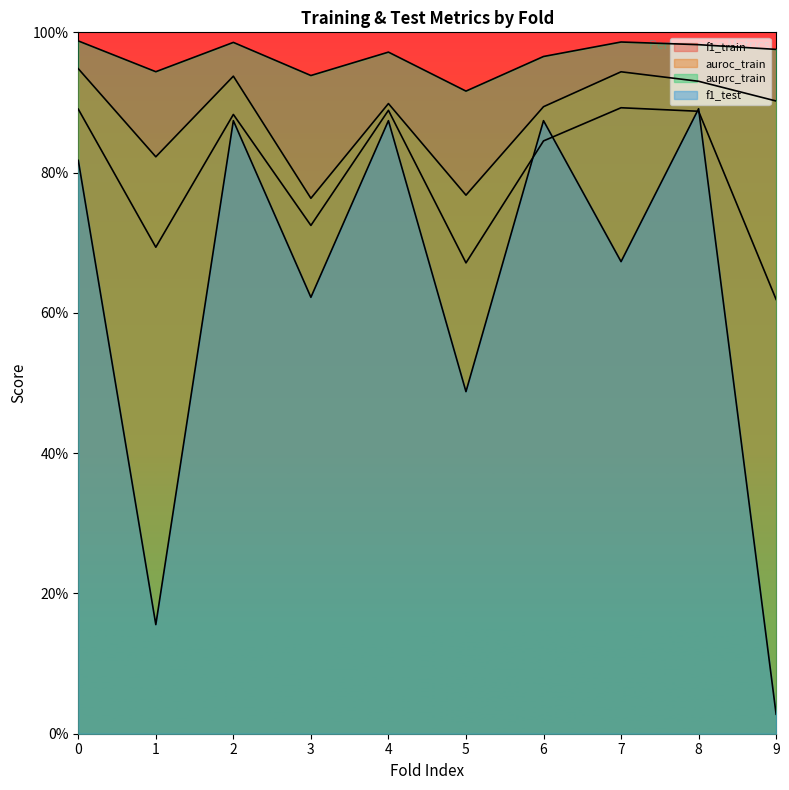

Rank the categories by f1_test value from highest to lowest.

8, 2, 4, 6, 0, 7, 3, 5, 1, 9